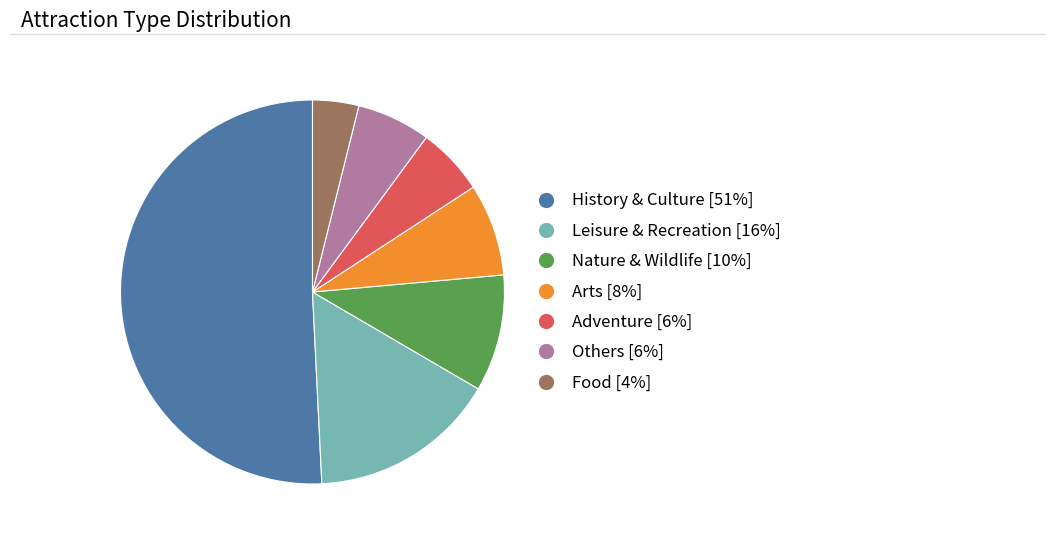

Which slice is the largest?

History & Culture